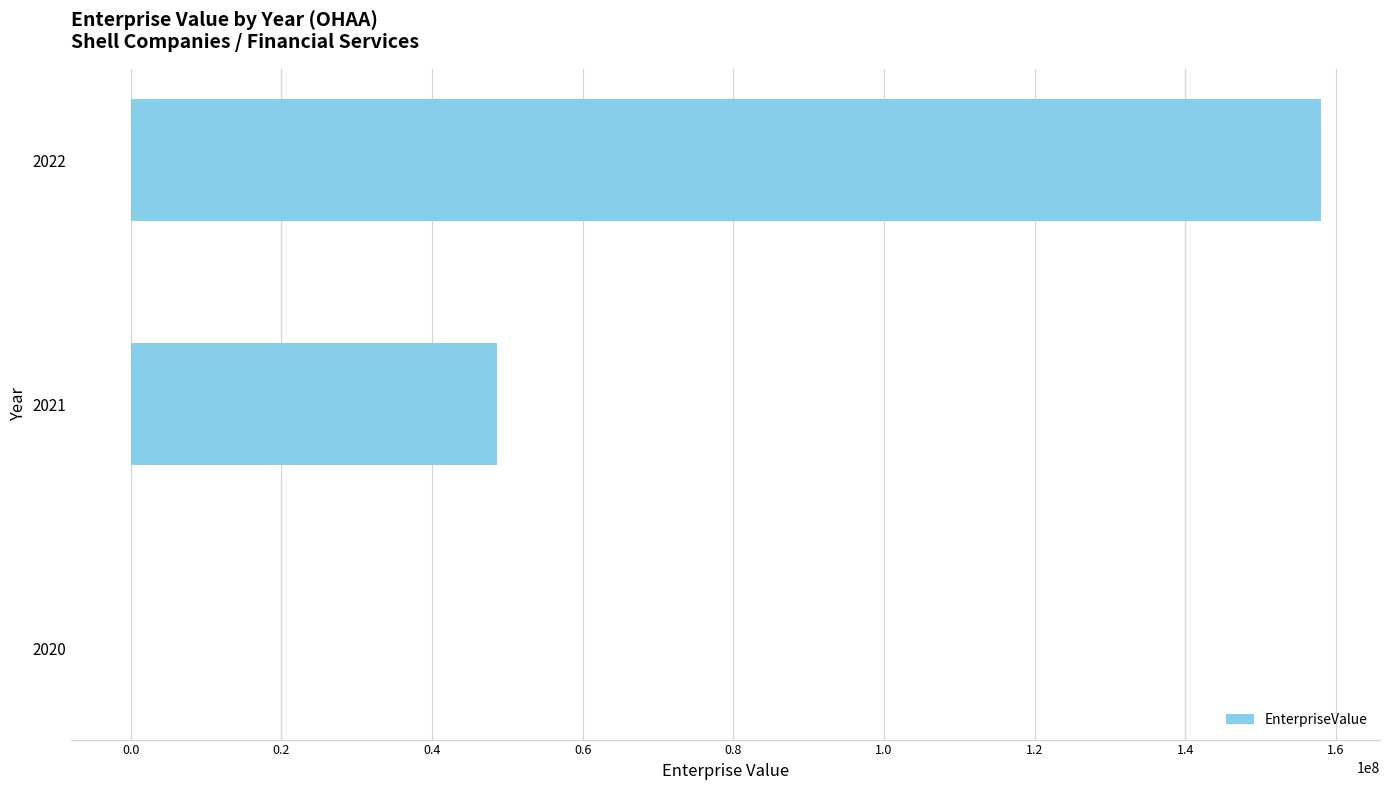

Is it true that the value at 2021 is 33546455.3?

False